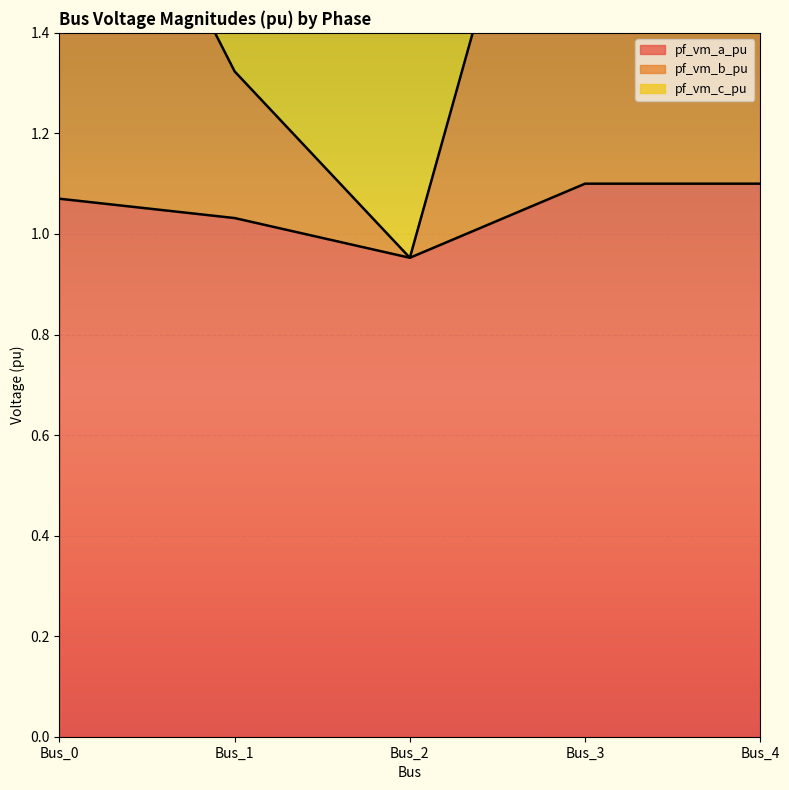

Is it true that pf_vm_a_pu equals 1.7 at Bus_2?

False